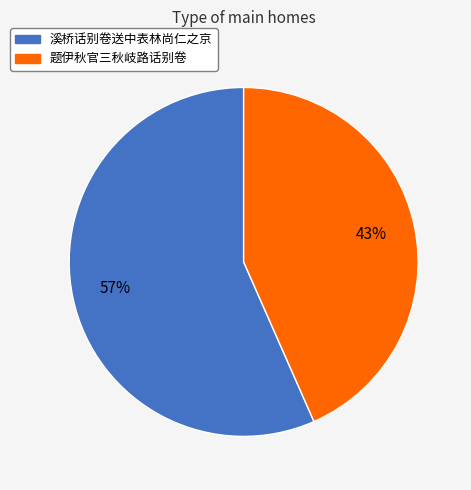

Count the number of slices in the pie.

2